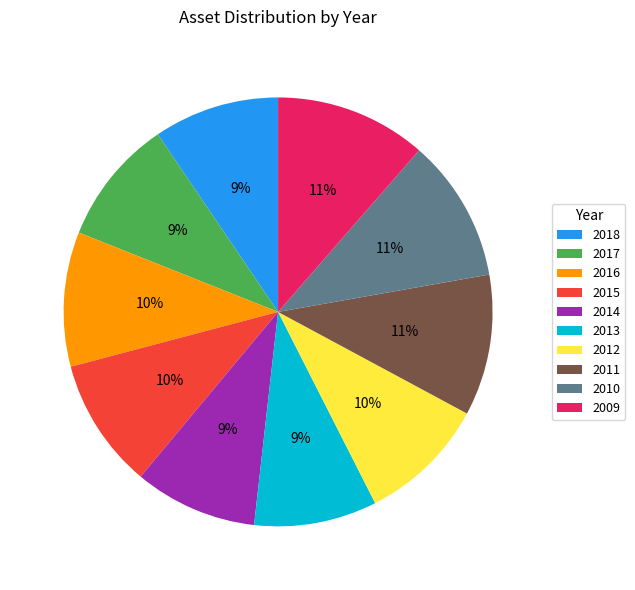

Do 2018 and 2009 together represent more than half of the pie?

No